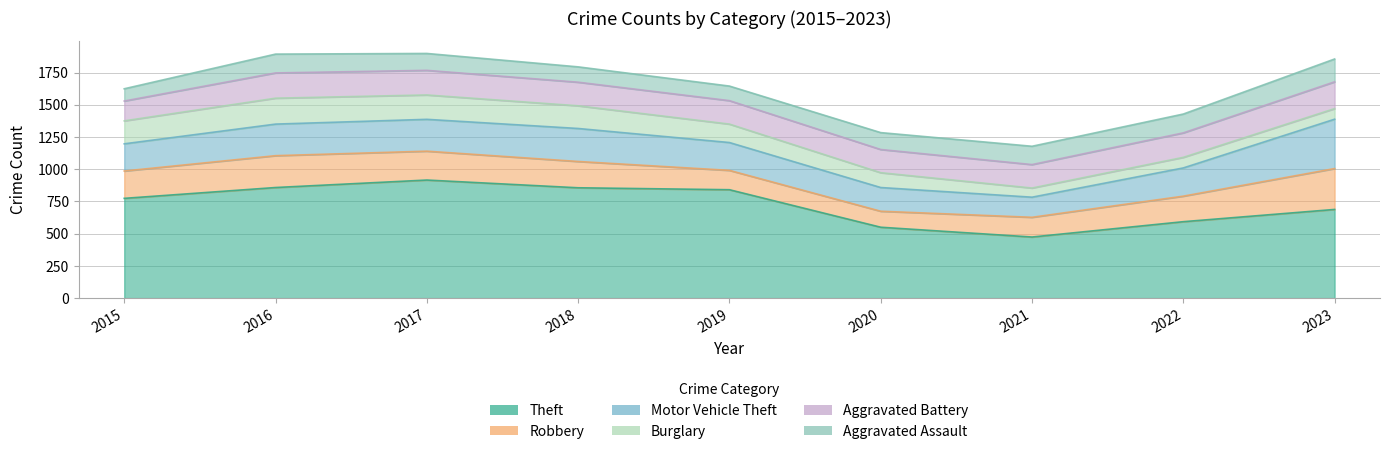

Reading left to right, transcribe all the data shown in this chart.

Theft: 2015=774	2016=858	2017=916	2018=856	2019=841	2020=550	2021=474	2022=593	2023=688
Robbery: 2015=212	2016=247	2017=224	2018=204	2019=150	2020=124	2021=153	2022=198	2023=317
Motor Vehicle Theft: 2015=211	2016=245	2017=247	2018=256	2019=216	2020=184	2021=156	2022=219	2023=383
Burglary: 2015=178	2016=201	2017=189	2018=176	2019=143	2020=115	2021=71	2022=82	2023=82
Aggravated Battery: 2015=154	2016=196	2017=191	2018=183	2019=182	2020=180	2021=182	2022=190	2023=208
Aggravated Assault: 2015=95	2016=146	2017=131	2018=119	2019=113	2020=131	2021=142	2022=146	2023=177